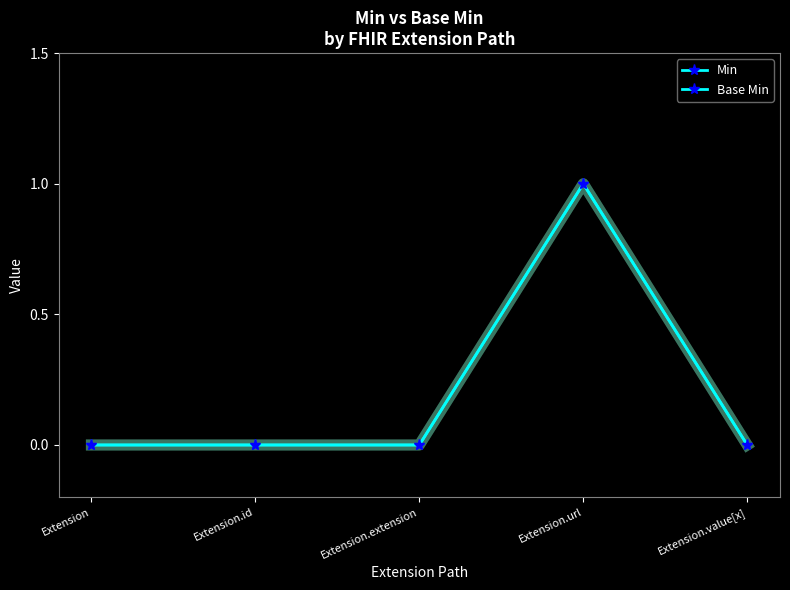

Does the chart have visible grid lines?

No